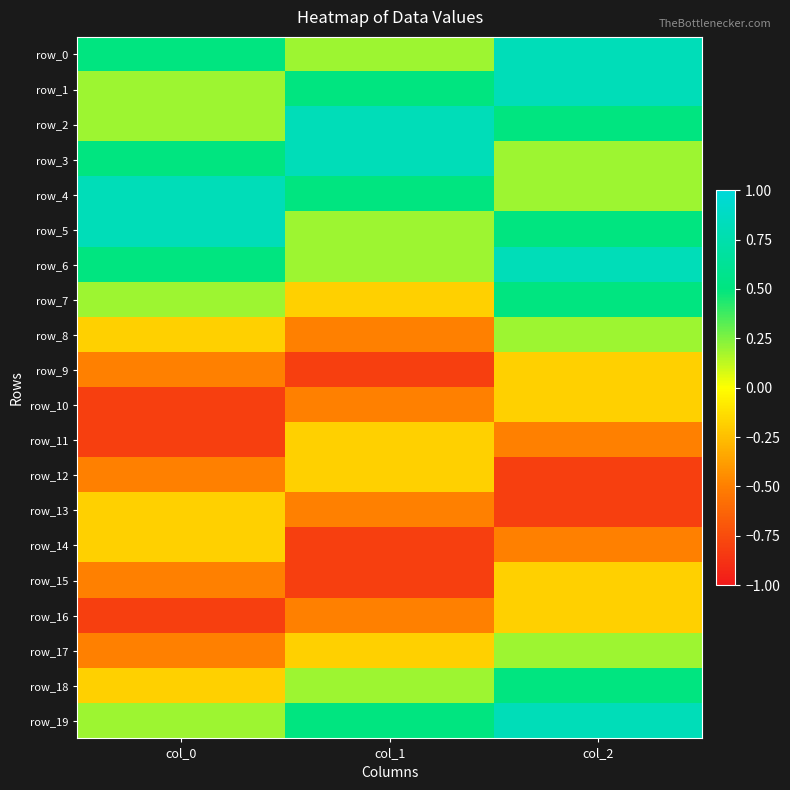

How many categories are shown in the chart?

3